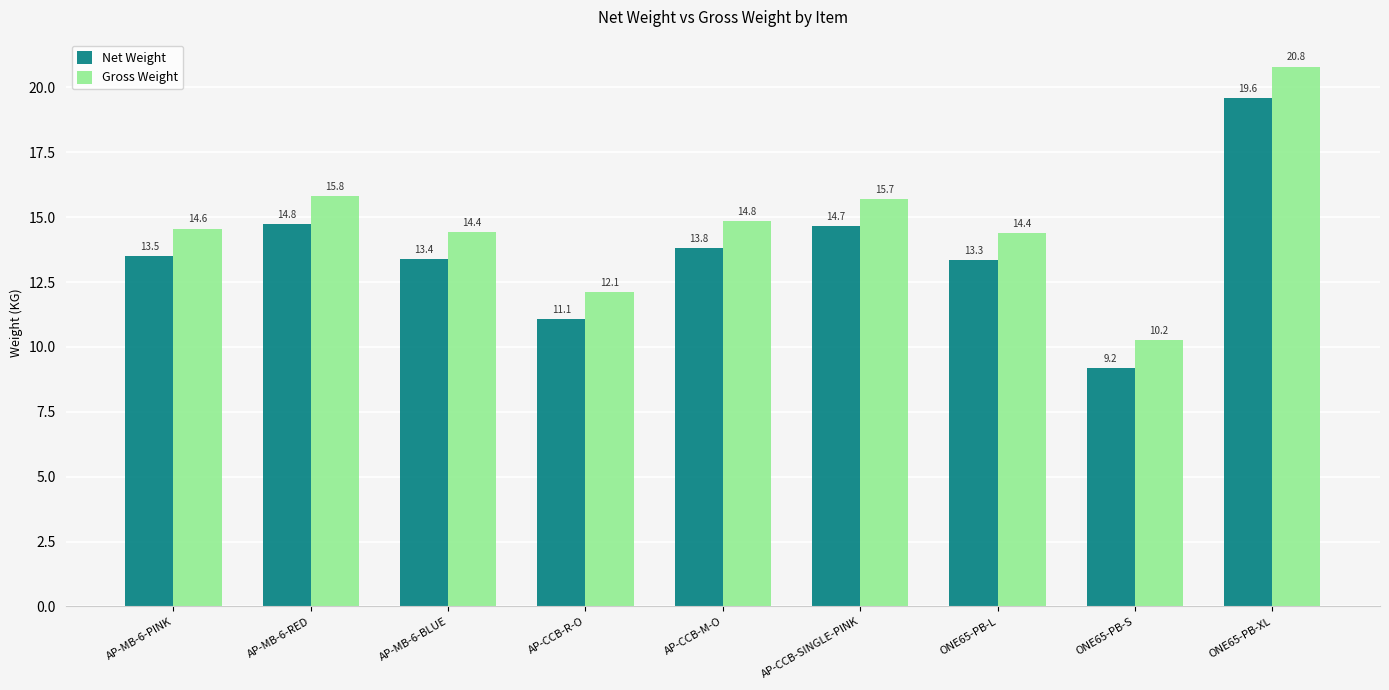

What is the highest value of the Net Weight series?

19.6